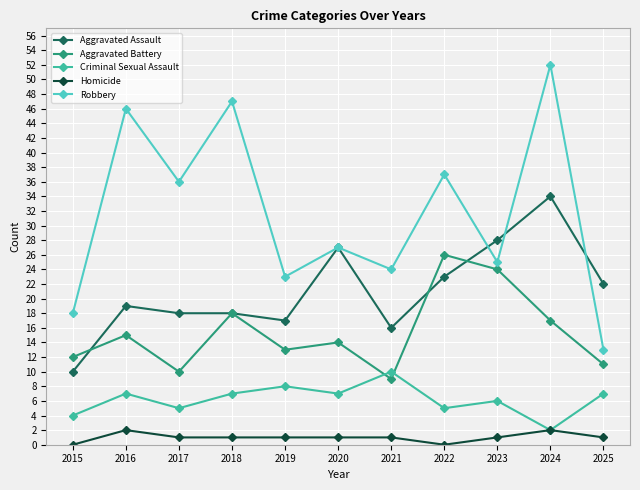

At which category does the chart reach its peak across all series?

2024